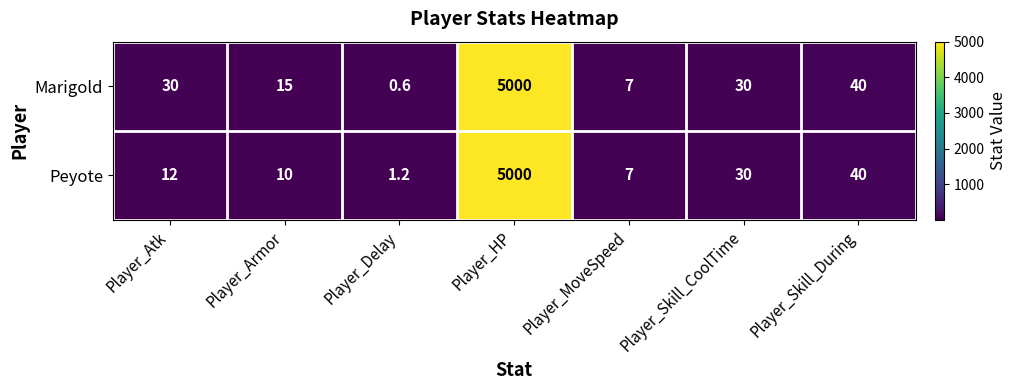

What is the sum of all Peyote values?

5100.2